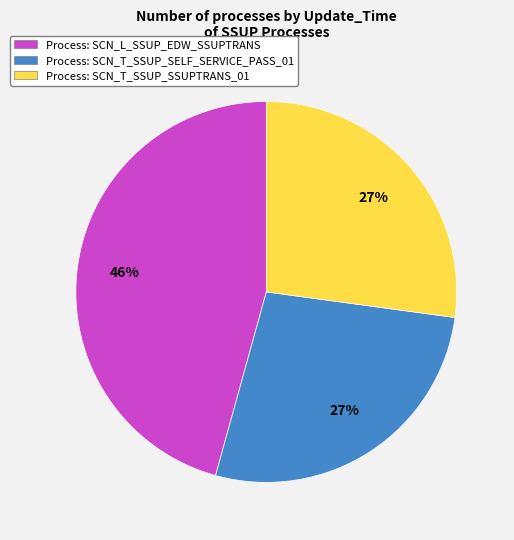

Do Process: SCN_L_SSUP_EDW_SSUPTRANS and Process: SCN_T_SSUP_SSUPTRANS_01 together represent more than half of the pie?

Yes